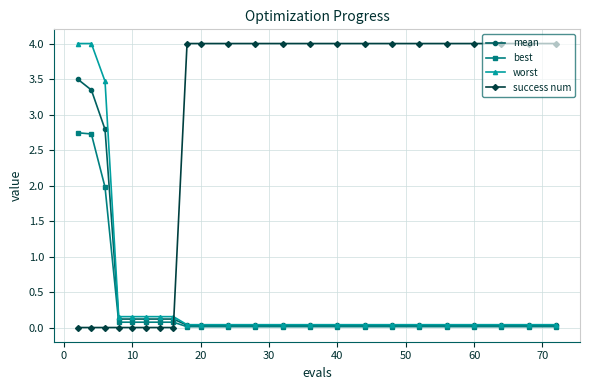

What is the highest value of the mean series?

3.5